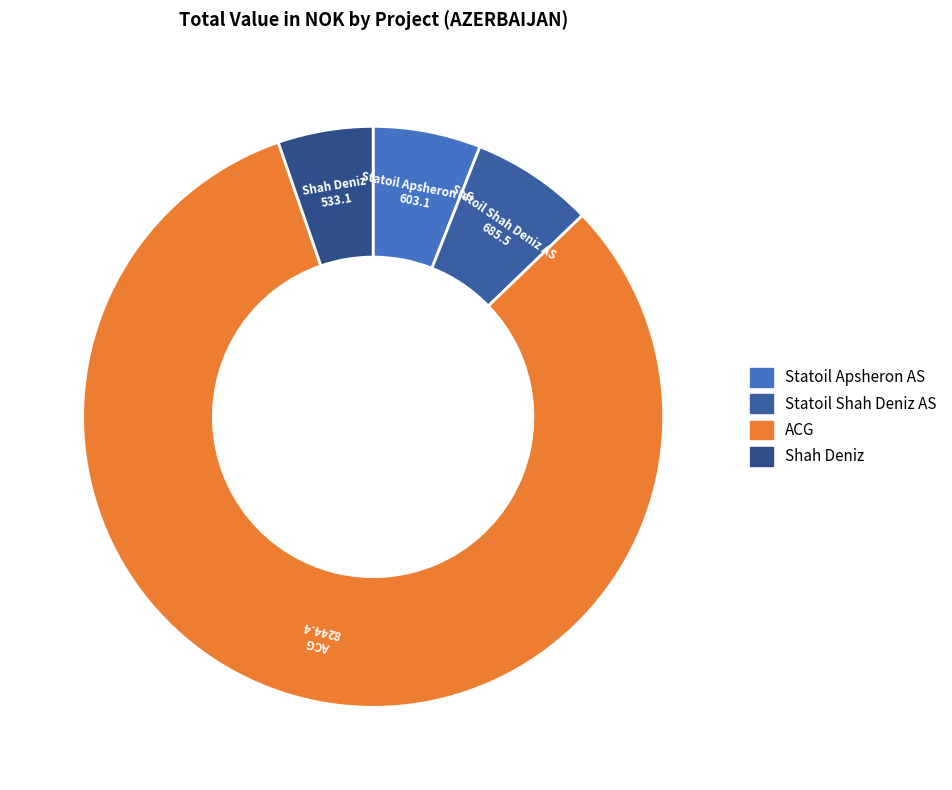

Do Statoil Apsheron AS and Statoil Shah Deniz AS together represent more than half of the pie?

No